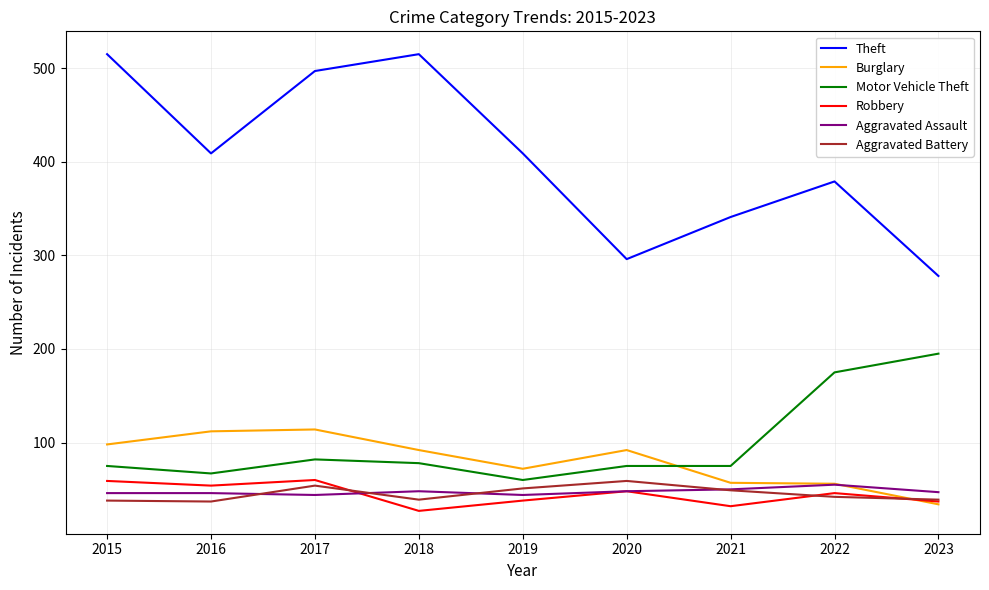

Is the value of Aggravated Battery at 2019 greater than the value of Motor Vehicle Theft at 2022?

No